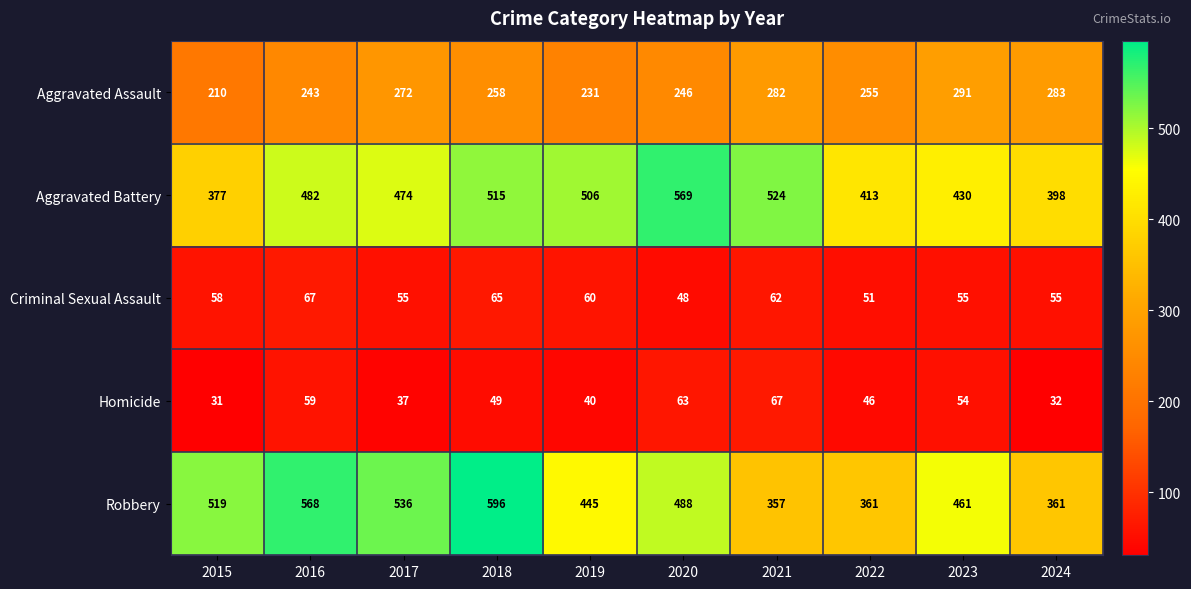

The value of Aggravated Battery at 2016 is 825. True or false?

False